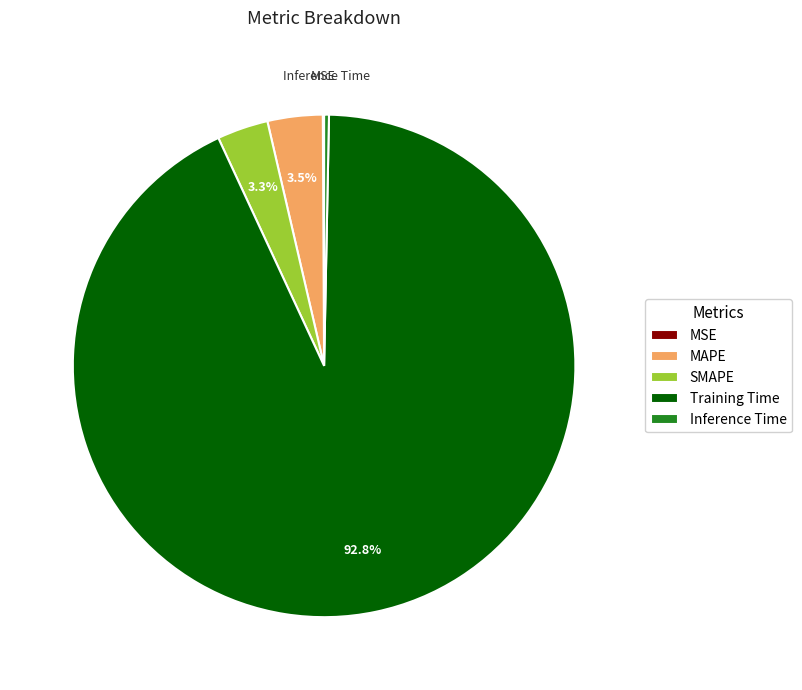

Which slice is the largest?

Training Time